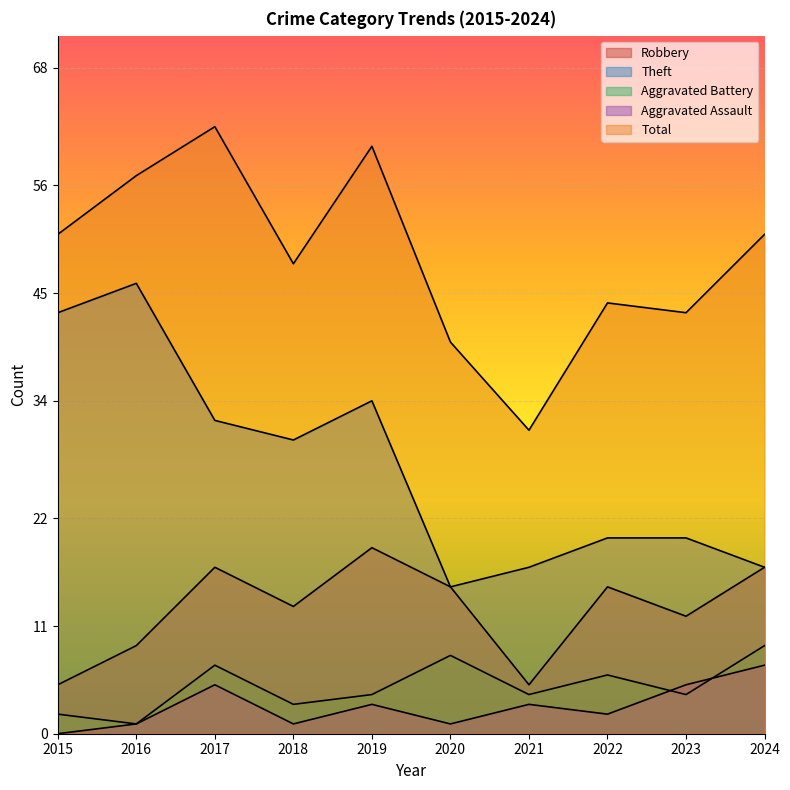

The value of Theft at 2023 is 33. True or false?

False